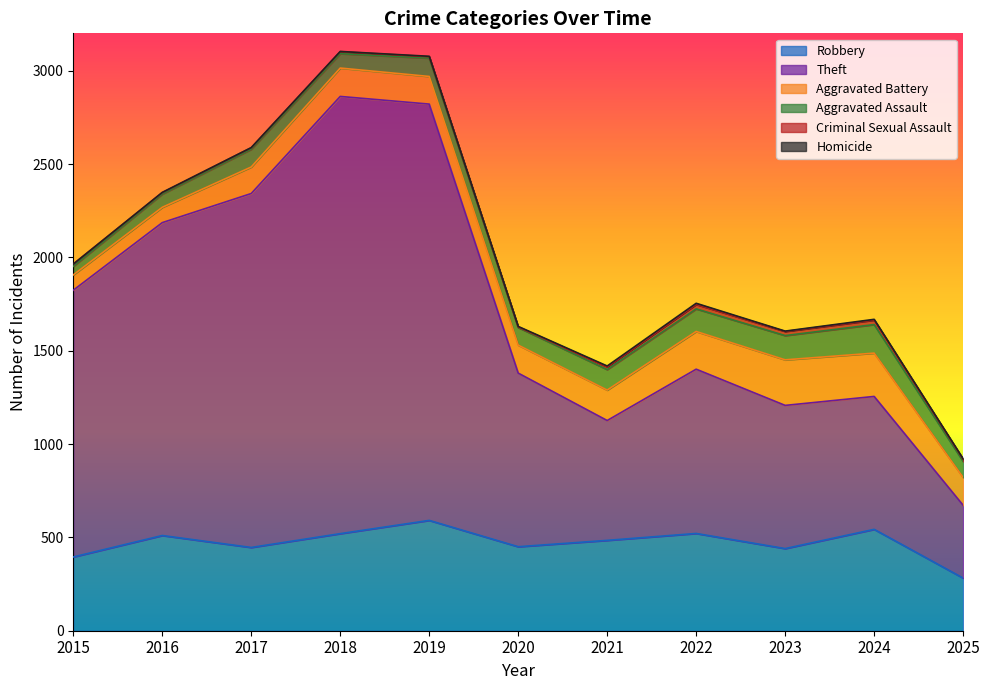

How many data points in Homicide are above 2?

5